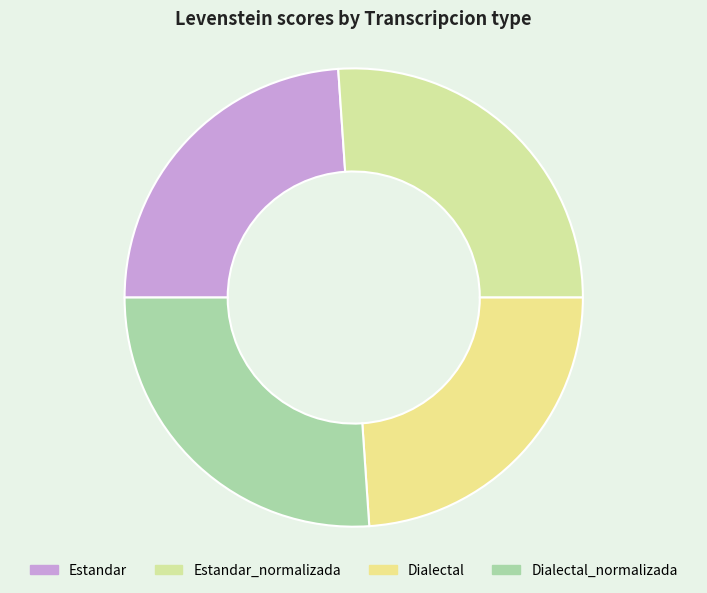

The Dialectal slice represents 24% of the pie. True or false?

True